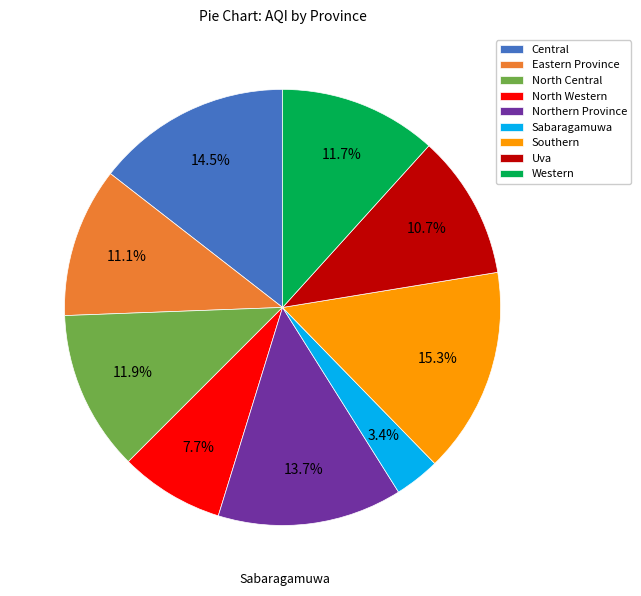

How many segments does this pie chart have?

9